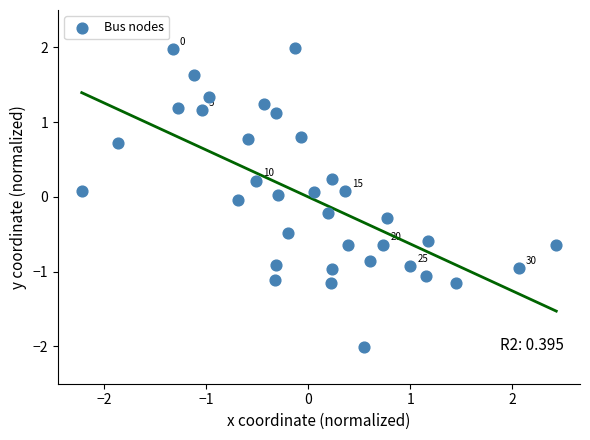

What is the range of Y values (max minus min)?

4.0